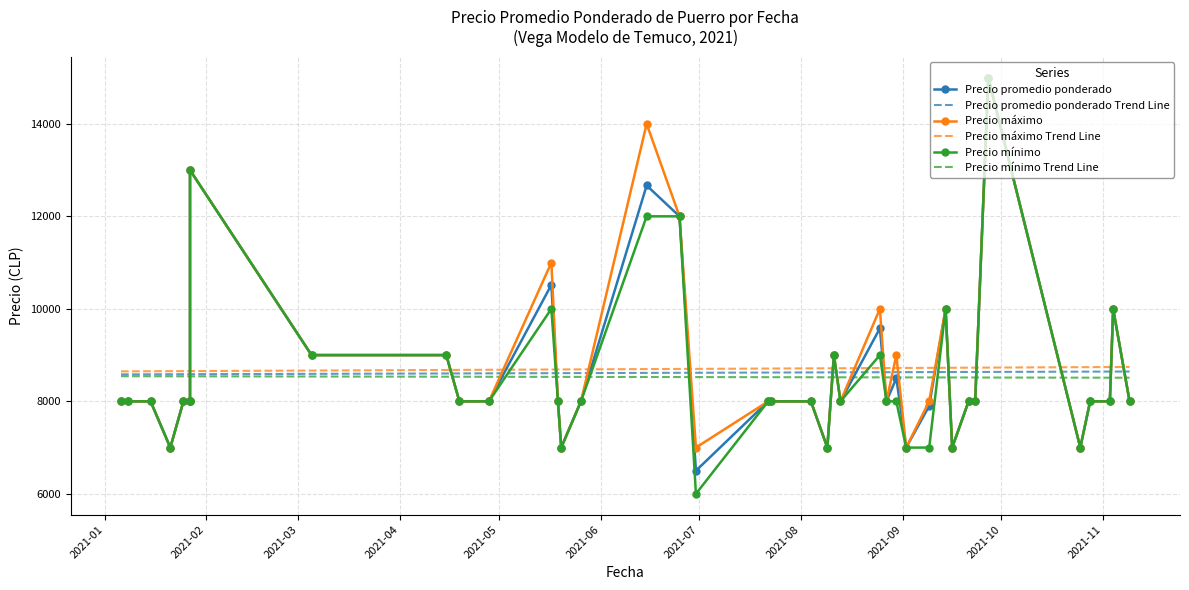

What is the average value of the Precio mínimo series?

8525.0